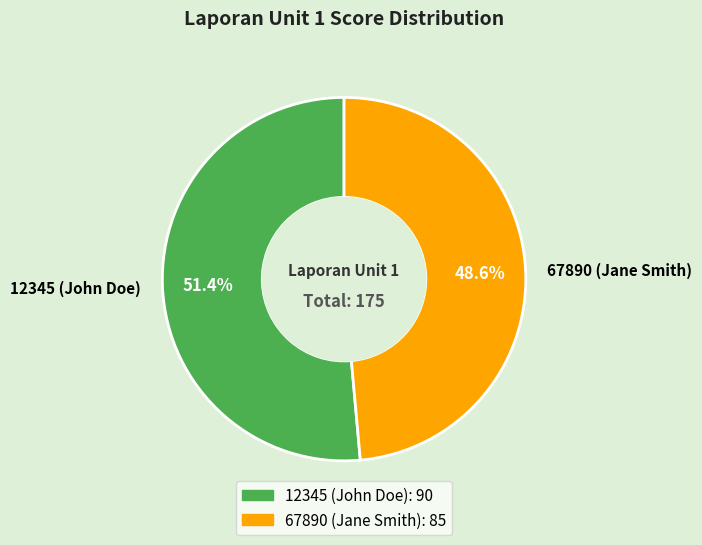

What is the smallest slice in the pie chart?

67890 (Jane Smith)